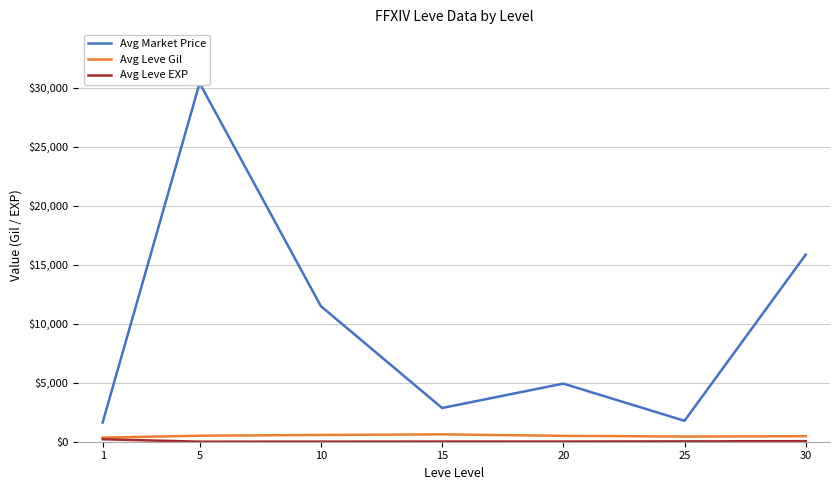

What is the minimum value shown in the chart?

3.7